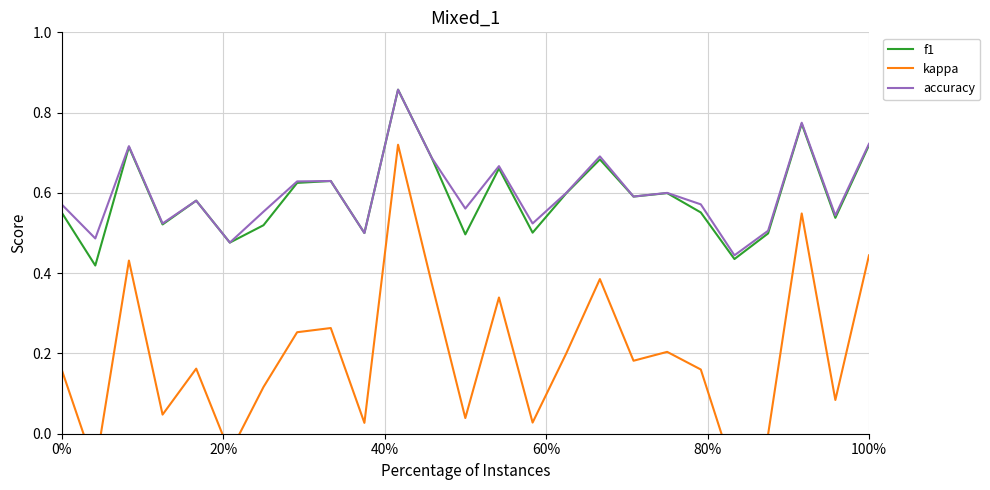

Which series has the widest spread of values?

kappa